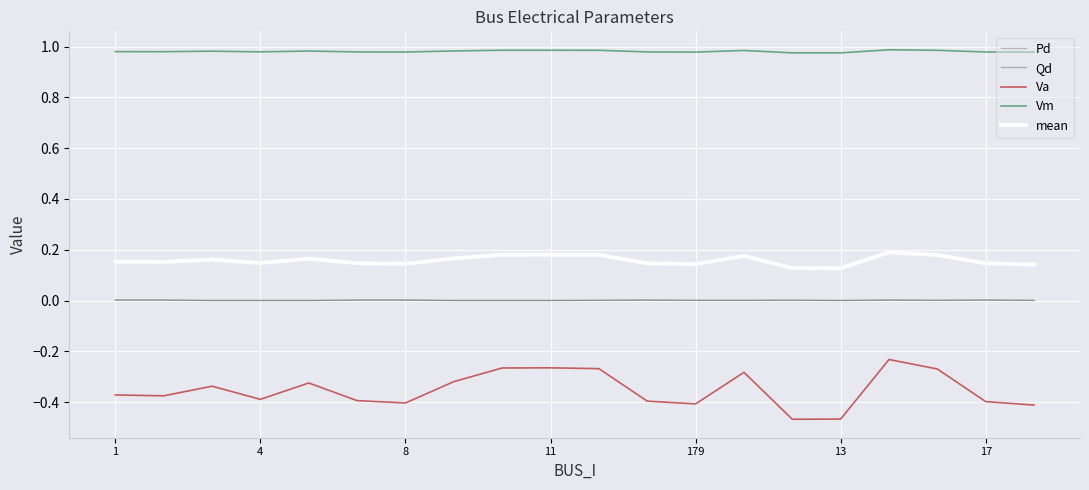

True or false: Pd and mean cross at least once.

False